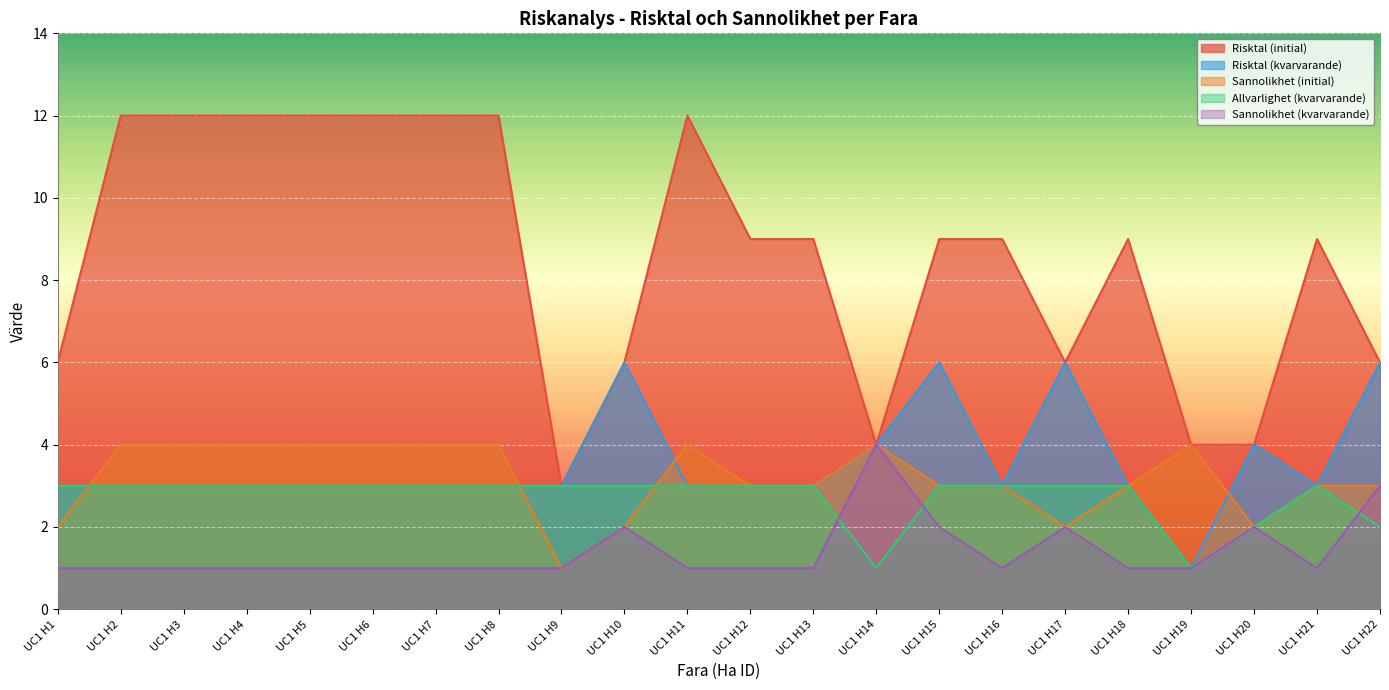

Is it true that Risktal (kvarvarande) equals 3 at UC1 H5?

True